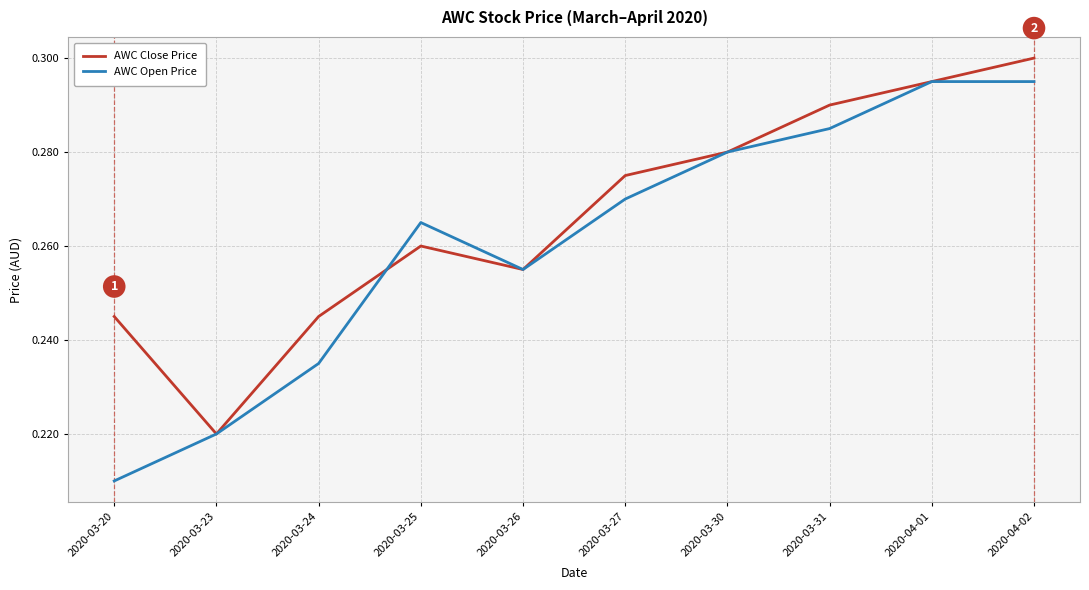

Which category has the highest value in the AWC Close Price series?

2020-04-02